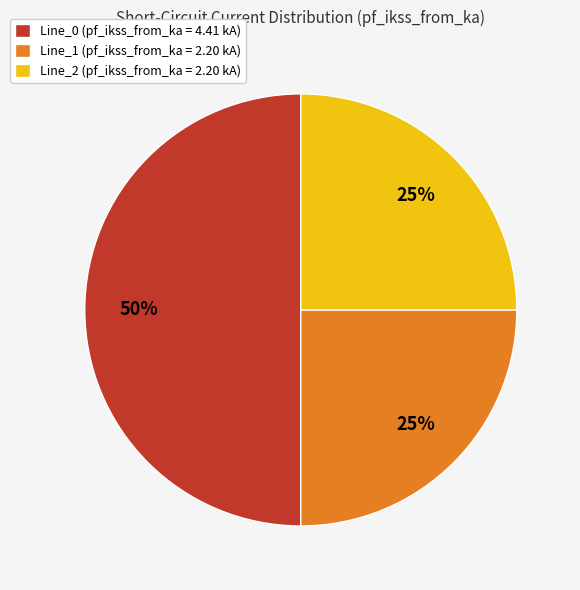

Approximately how many times larger is the value at Line_0 (pf_ikss_from_ka = 4.41 kA) compared to Line_2 (pf_ikss_from_ka = 2.20 kA)?

2.0